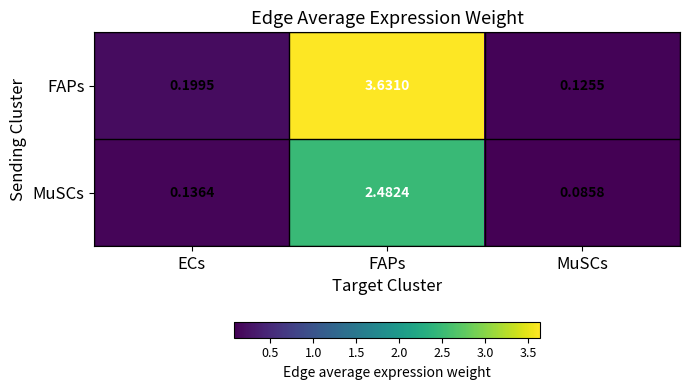

At which category is the sum across all series the highest?

FAPs